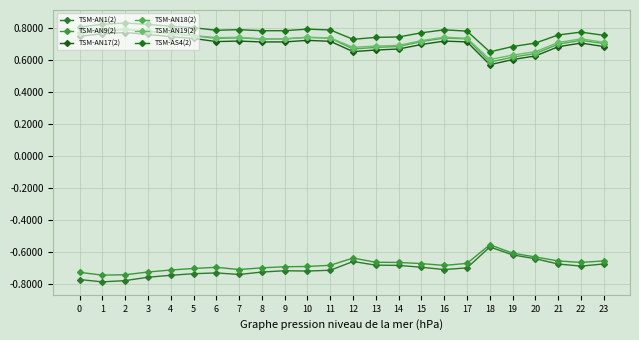

Is the value of TSM-AS4(2) at 20 greater than the value of TSM-AN9(2) at 14?

Yes